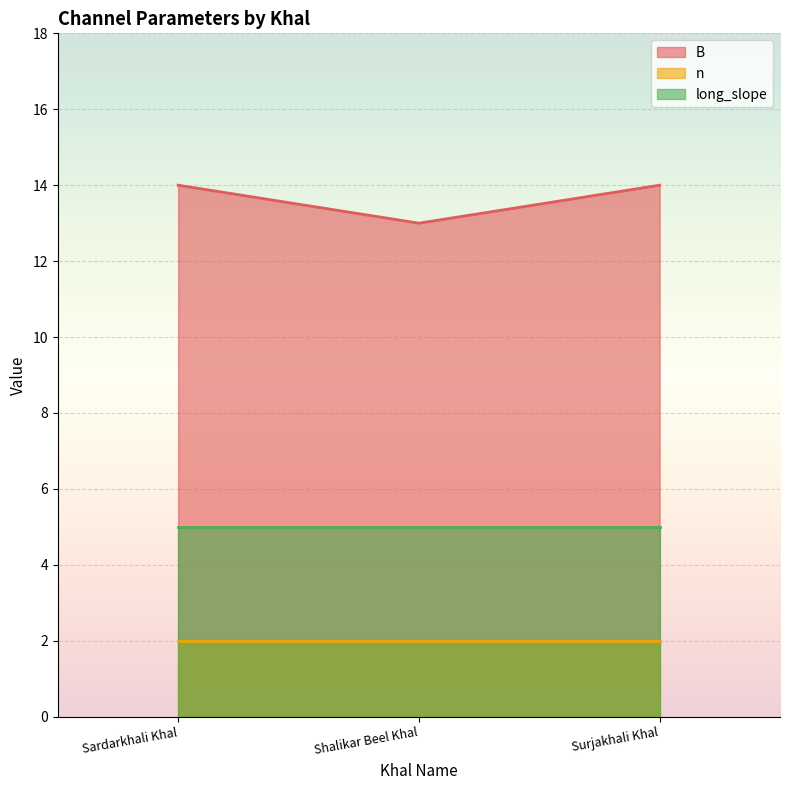

At how many categories does at least one series exceed 11?

3